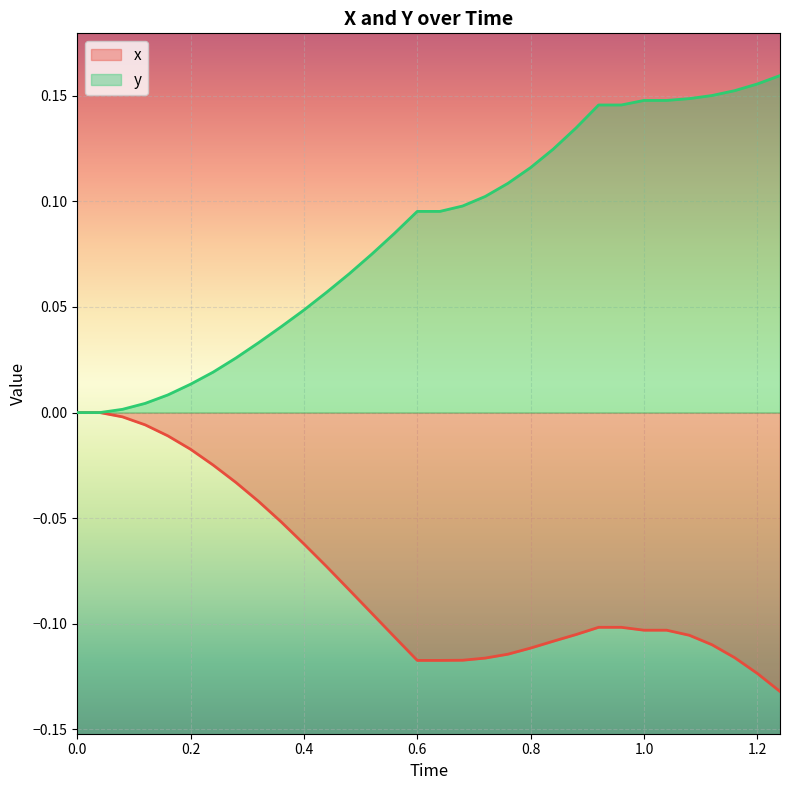

List the series in order of their peak value, lowest first.

x, y